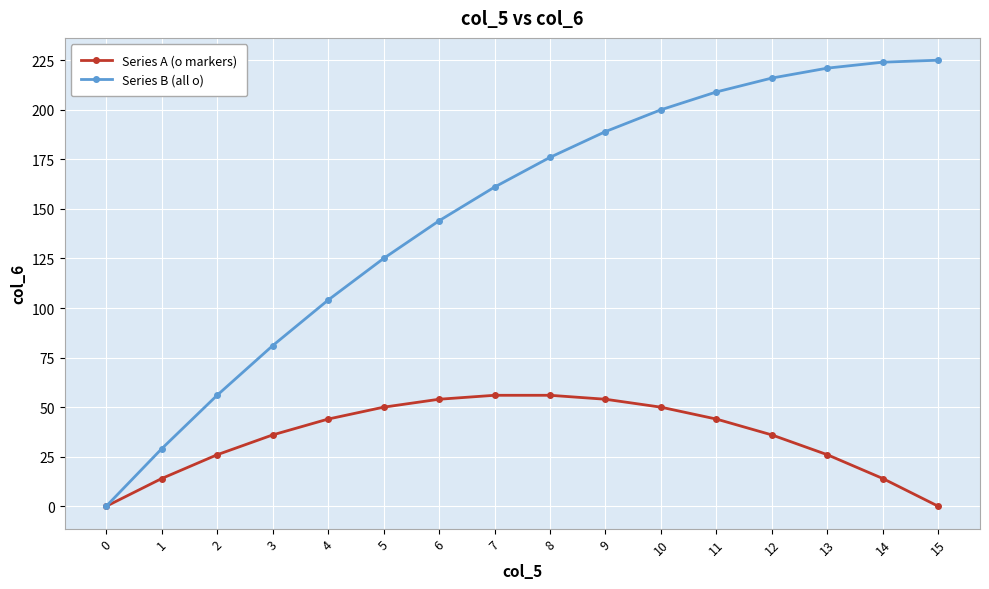

True or false: Series A (o markers) has a value of 20 at 5.

False